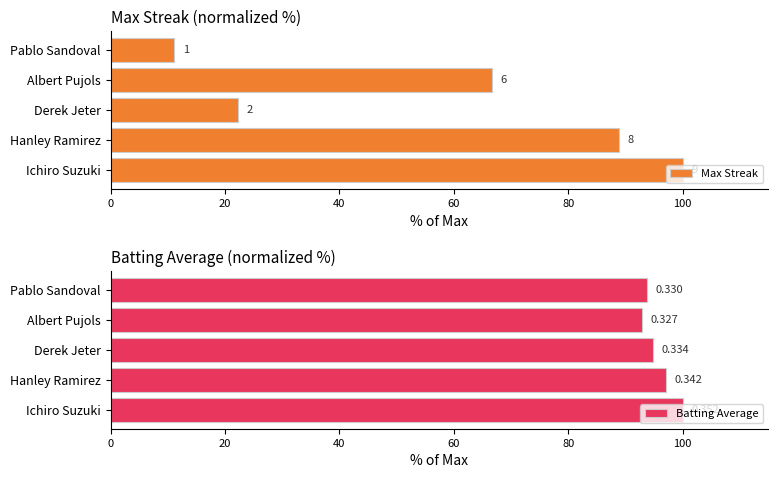

At how many categories does at least one series exceed 15?

5